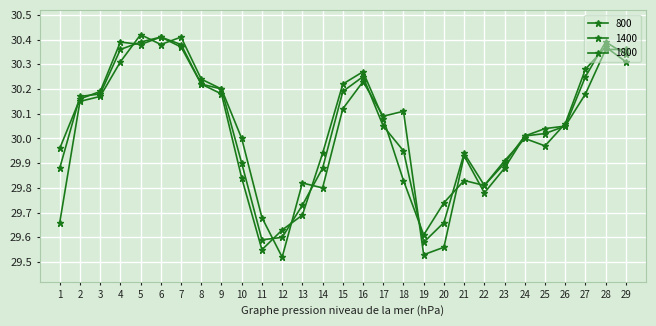

Does the chart have visible grid lines?

Yes